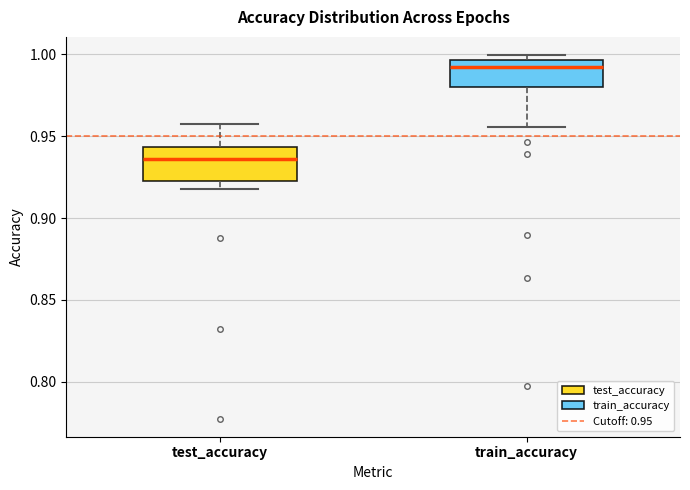

Which box has the lowest median line?

test_accuracy